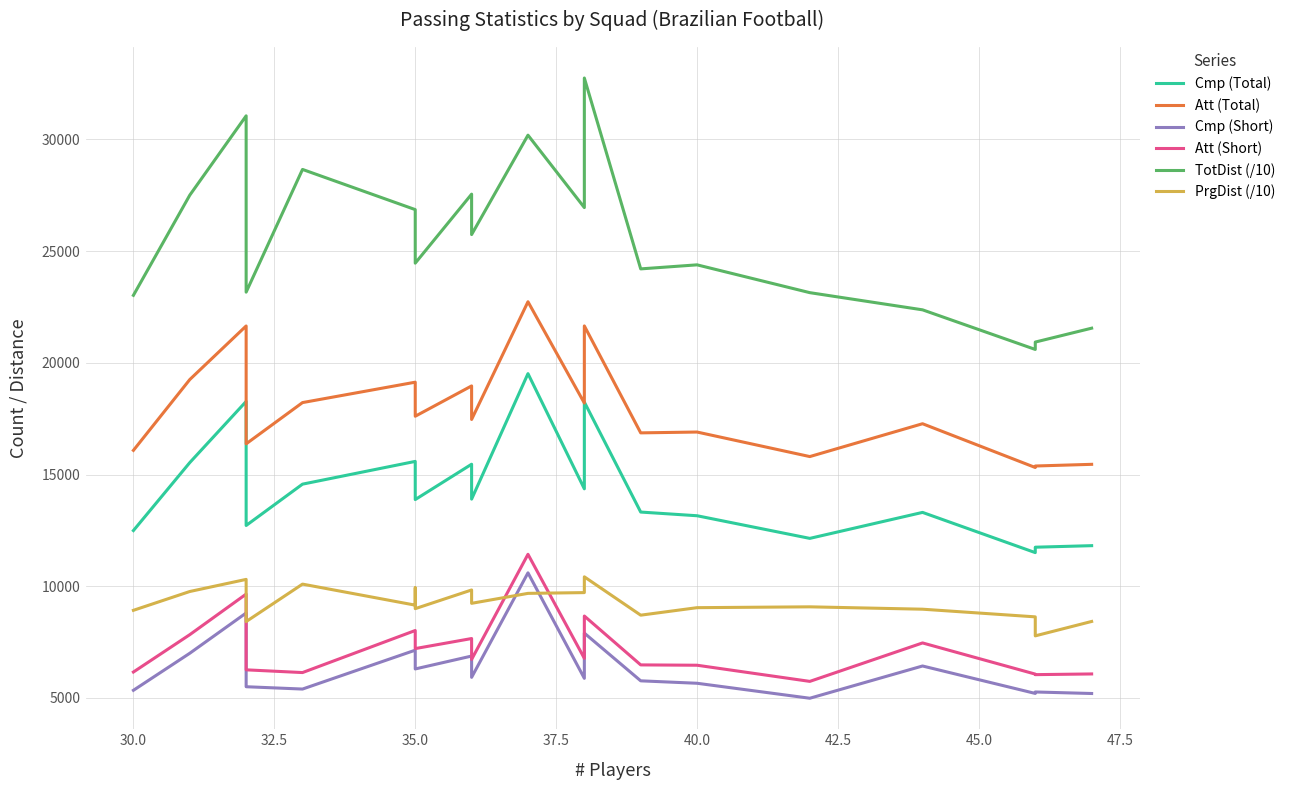

In Att (Total), how many points are higher than both neighbors (excluding endpoints)?

7